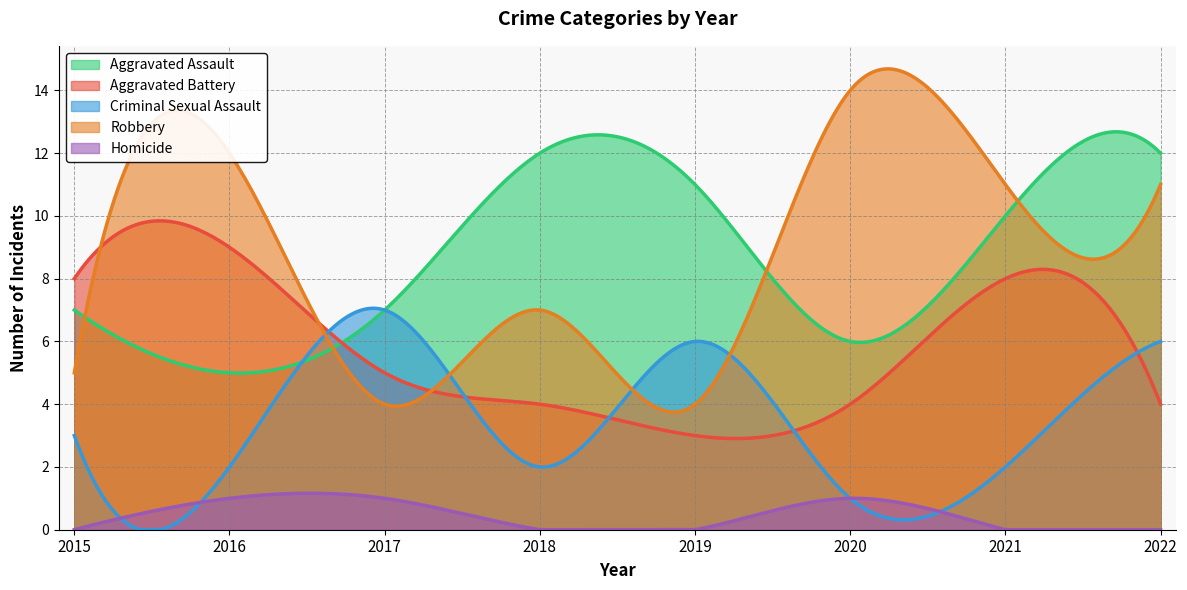

What is the difference between the maximum and minimum values in the Criminal Sexual Assault series?

7.1